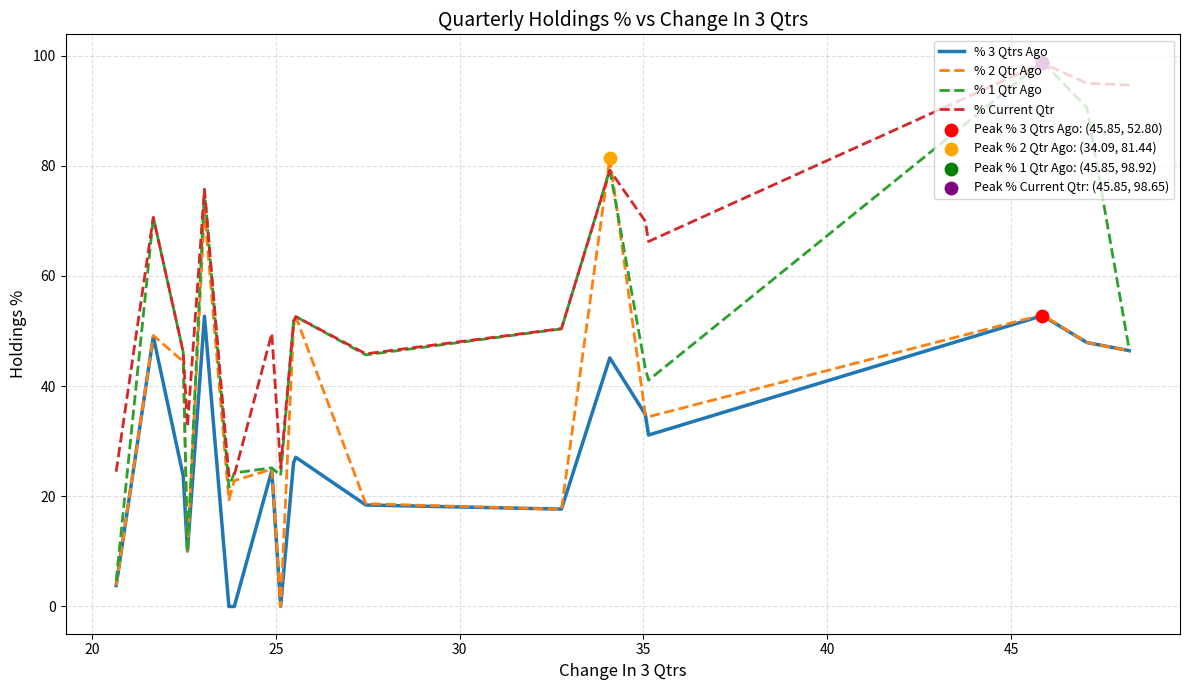

List the series in order of their overall mean, highest first.

% Current Qtr, % 1 Qtr Ago, % 2 Qtr Ago, % 3 Qtrs Ago